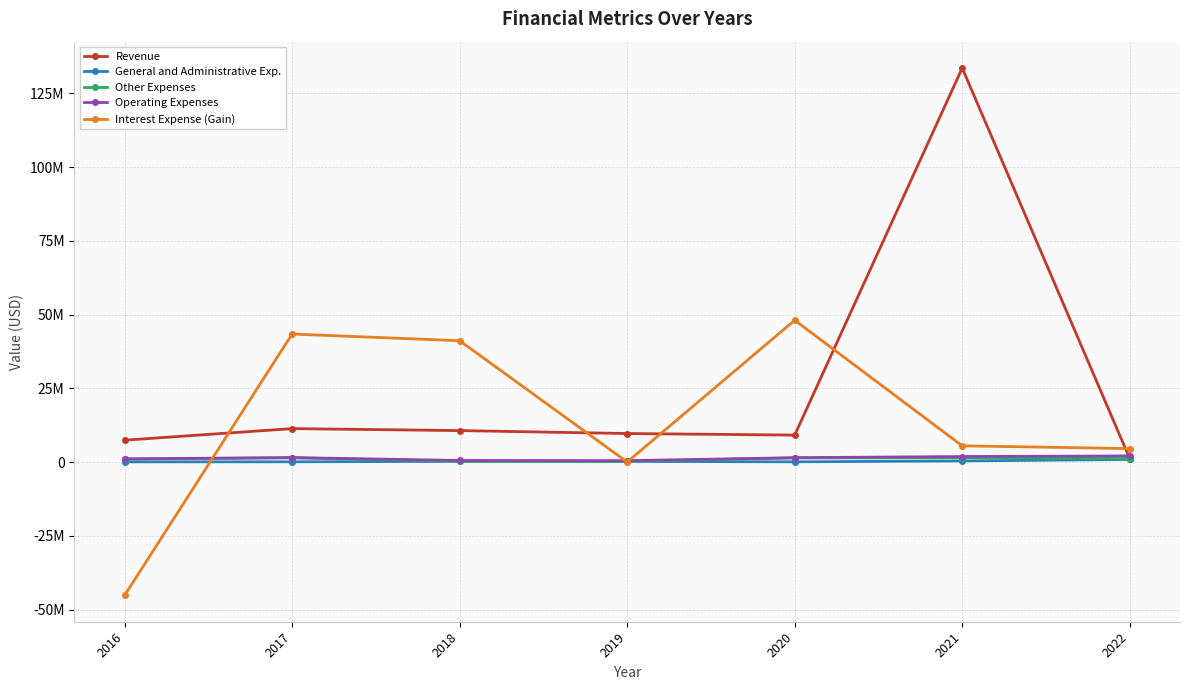

Which series has the largest total across all categories?

Revenue